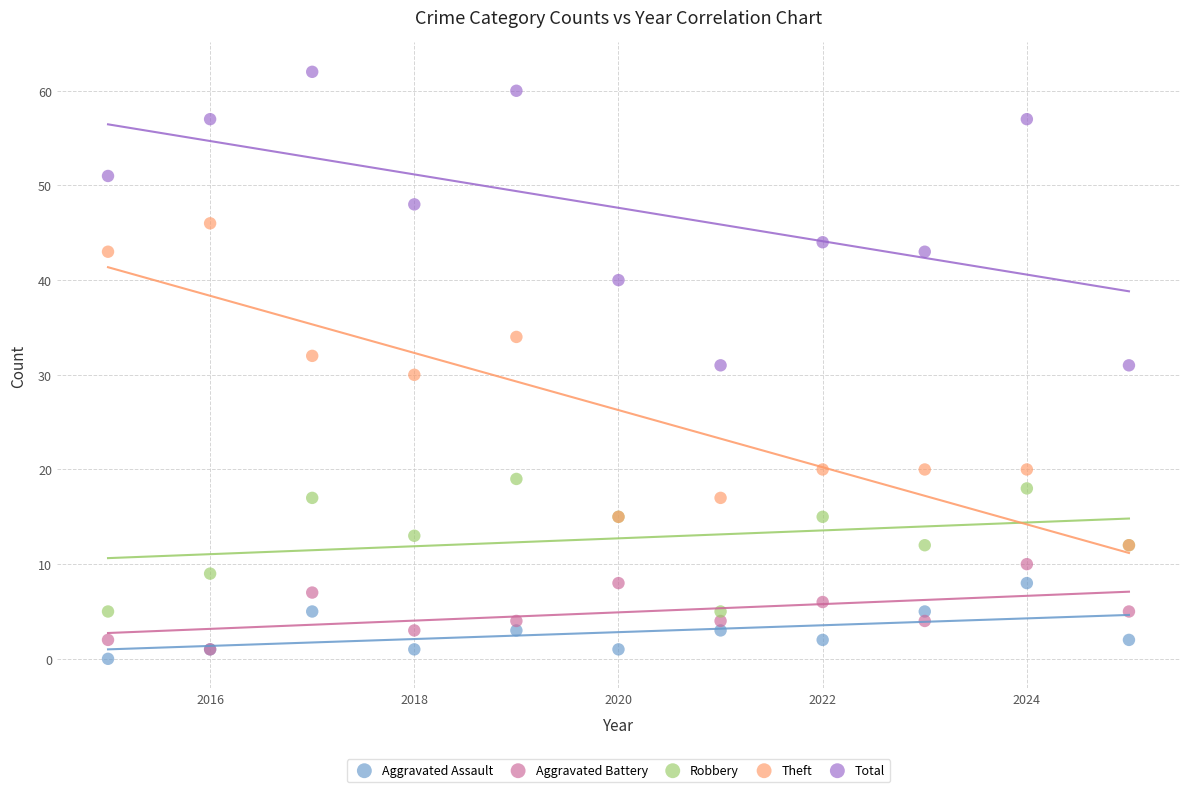

In the Theft series, what Y value is closest to 29?

30